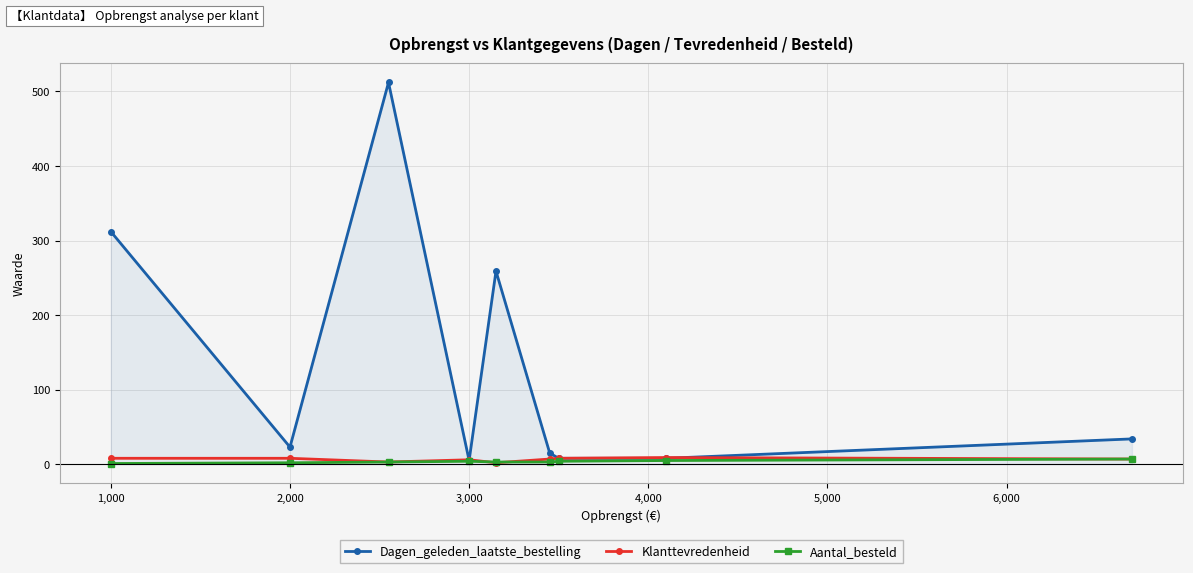

Which series has the largest range (max minus min)?

Dagen_geleden_laatste_bestelling